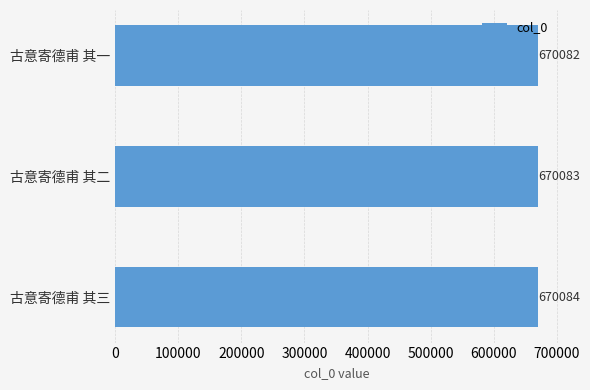

Approximately how many times larger is the value at 古意寄德甫 其三 compared to 古意寄德甫 其二?

1.0